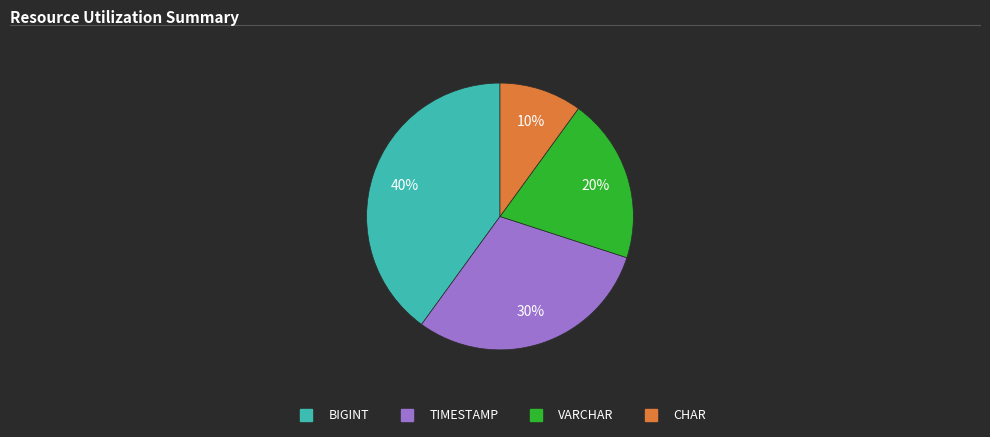

To the nearest percent, what percentage of the pie is TIMESTAMP?

30%